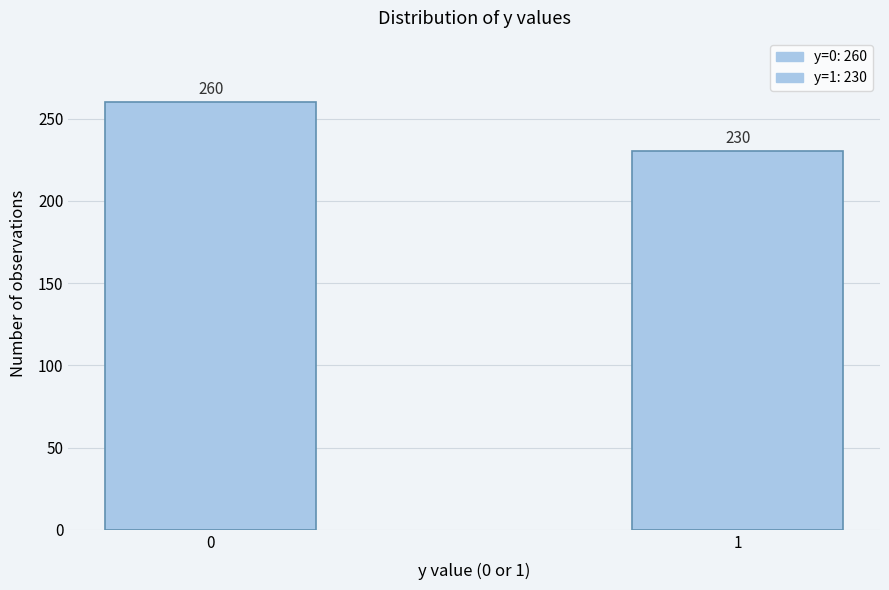

Reading left to right, transcribe all the data shown in this chart.

260	230